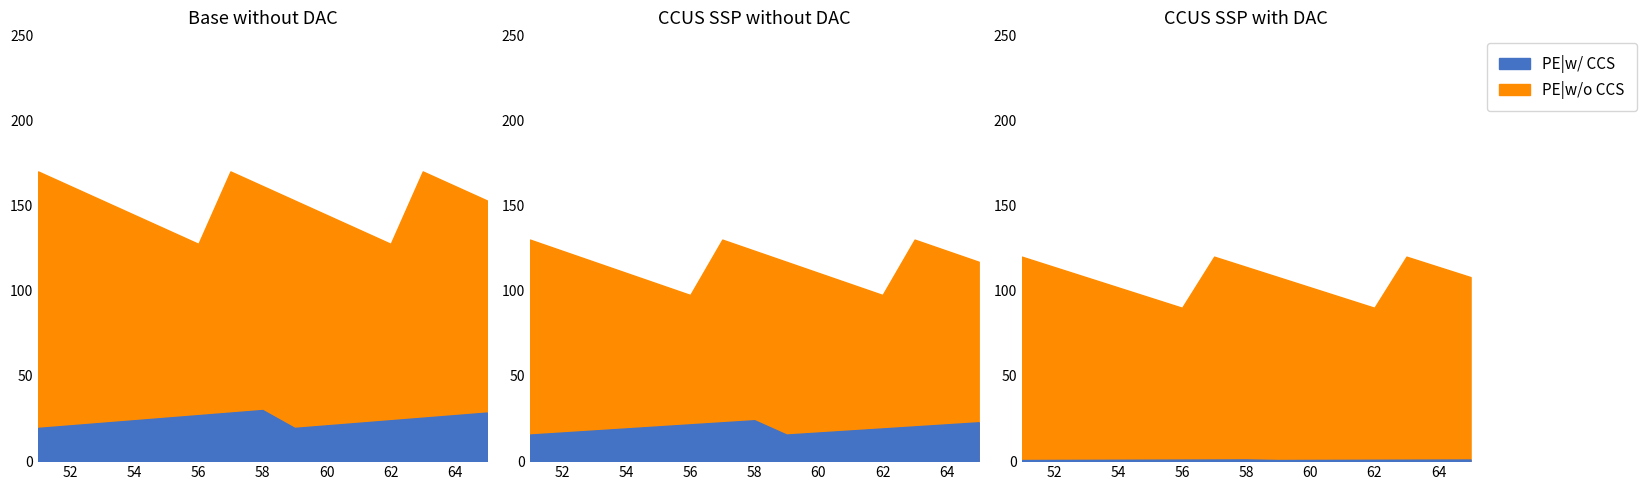

Rank the series by their maximum value, from lowest to highest.

PE|w/ CCS, PE|w/o CCS